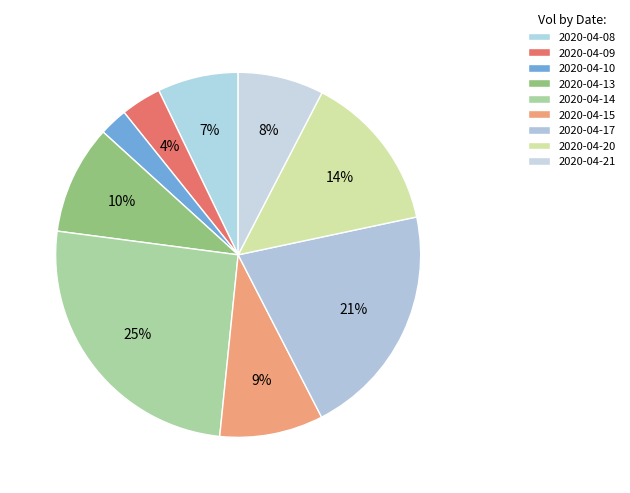

Count the number of slices in the pie.

9